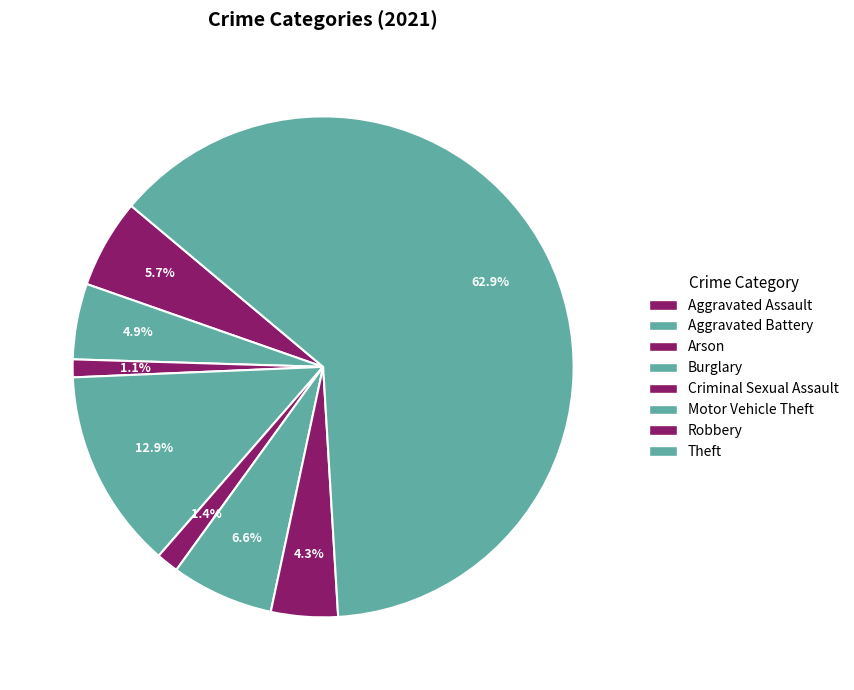

How many segments does this pie chart have?

8